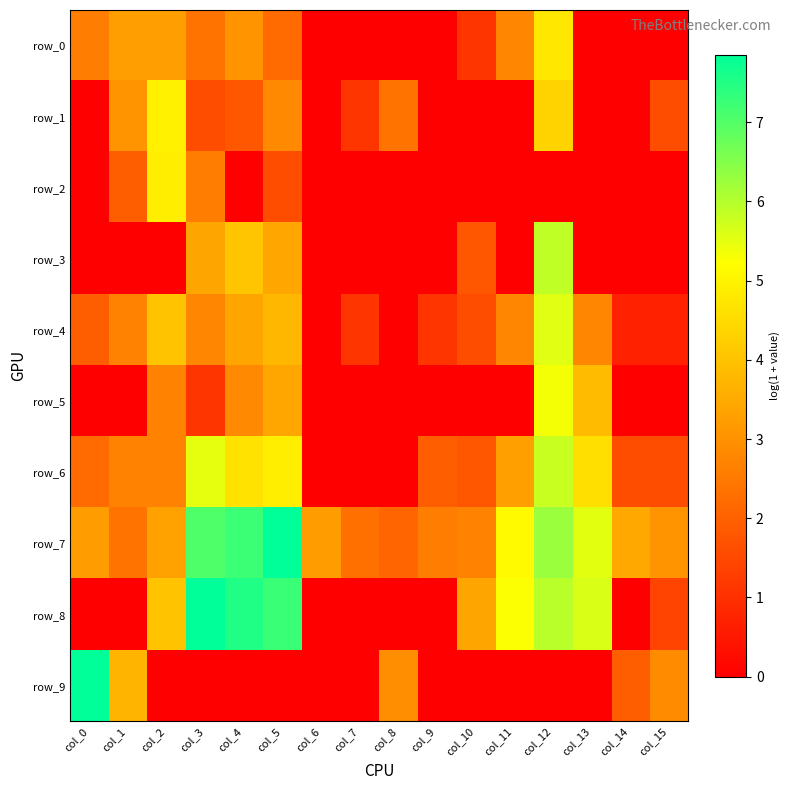

At col_3, list the series in order from largest to smallest.

row_8, row_7, row_6, row_3, row_4, row_2, row_0, row_1, row_5, row_9